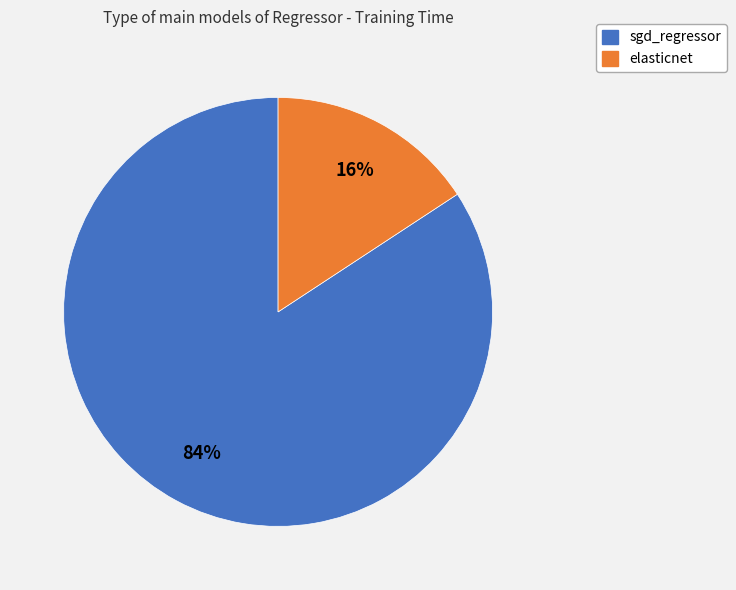

To the nearest percent, what is the difference between the largest and smallest slice percentages?

68%